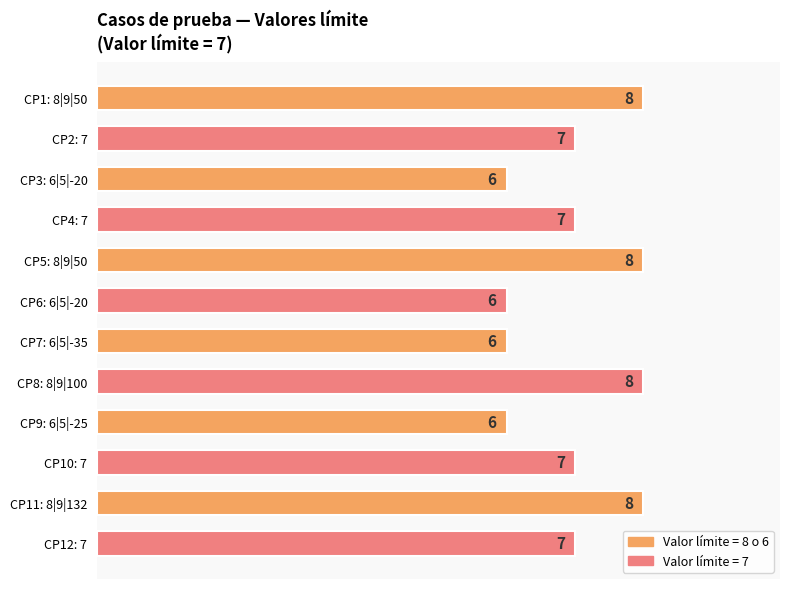

Are the bars grouped side by side (vs. stacked)?

No